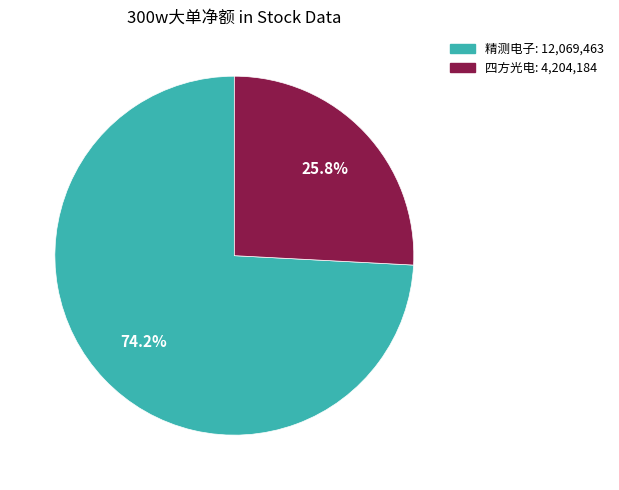

Does any single category account for the majority?

Yes